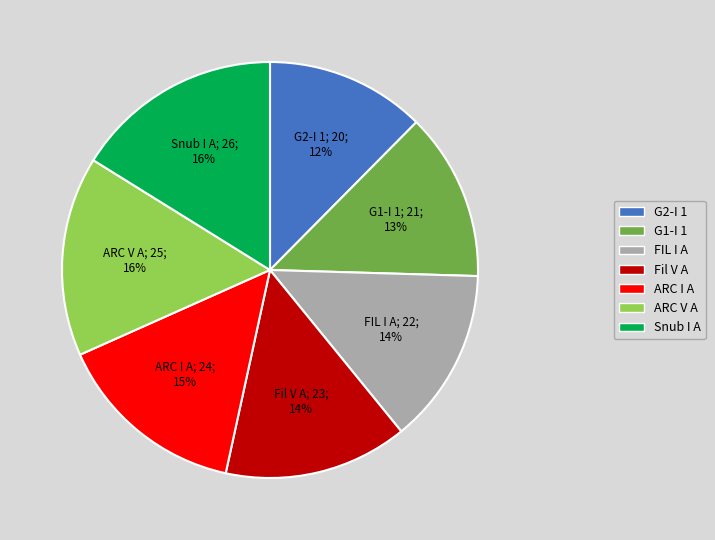

To the nearest percent, what percentage of the pie is ARC V A?

16%